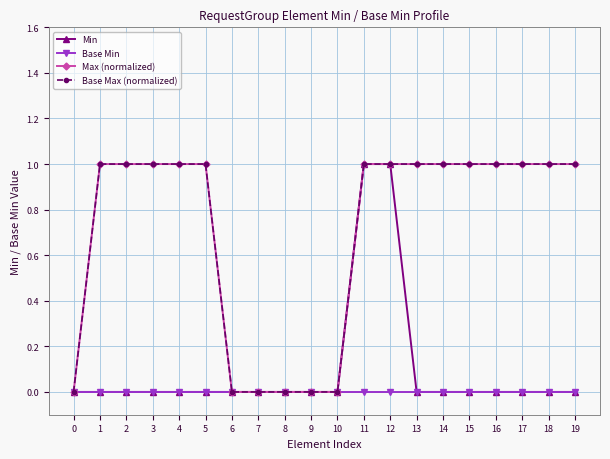

Does the chart have visible grid lines?

Yes